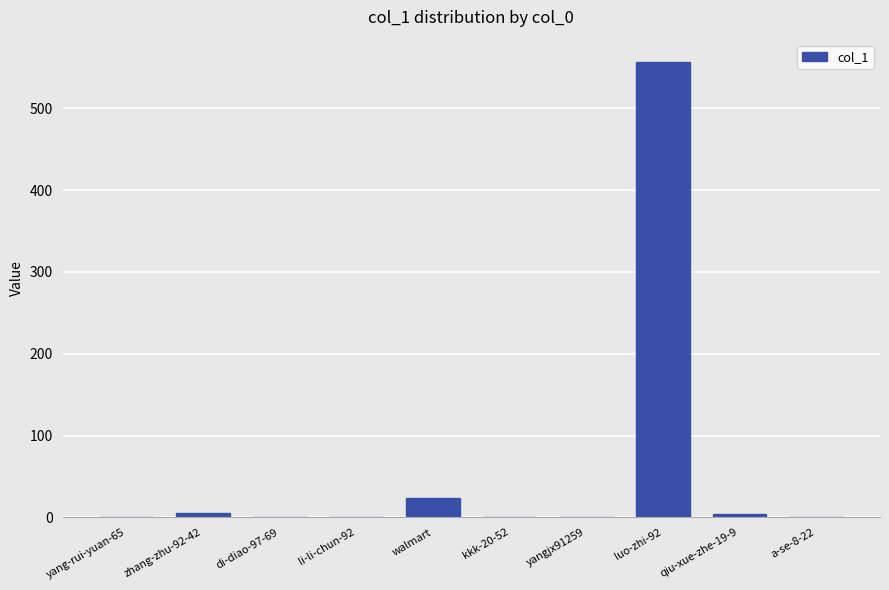

What is the sum of the values at luo-zhi-92 and li-li-chun-92?

556